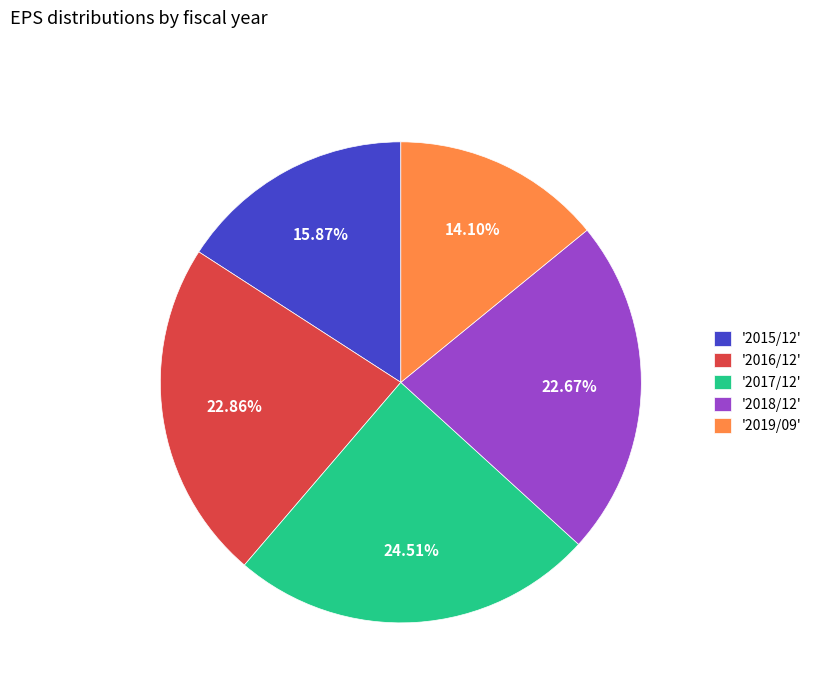

What is the ratio of the value at '2018/12' to the value at '2017/12'?

0.9